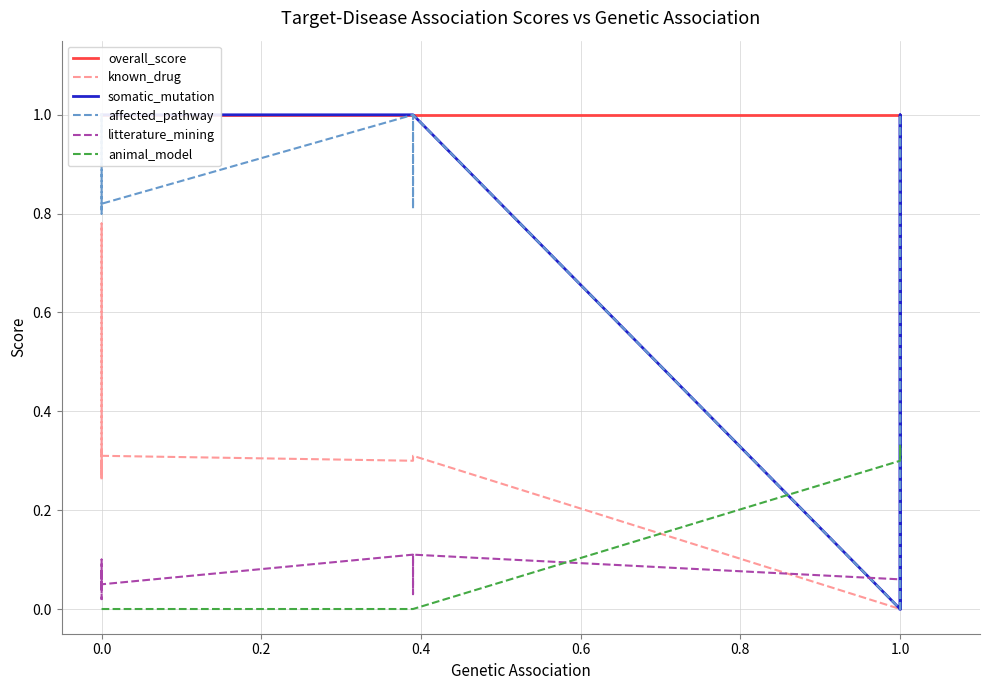

Is the value of overall_score at 1.0 greater than the value of affected_pathway at 0.0?

Yes